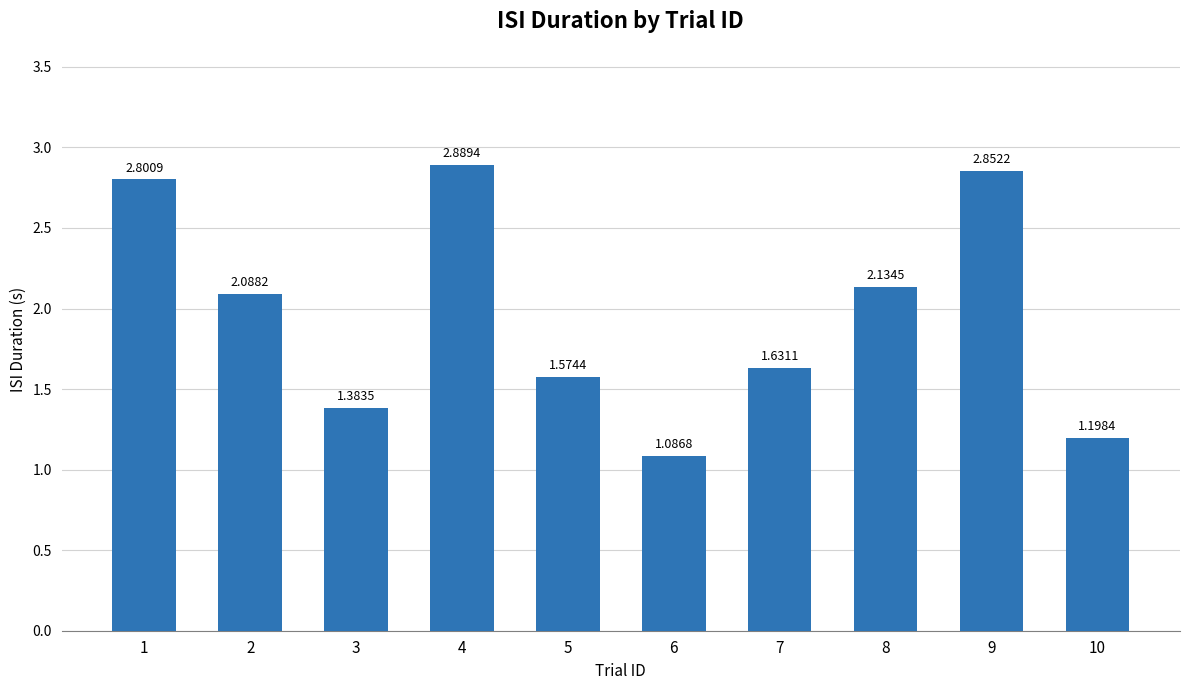

Between 3 and 9, which is larger?

9